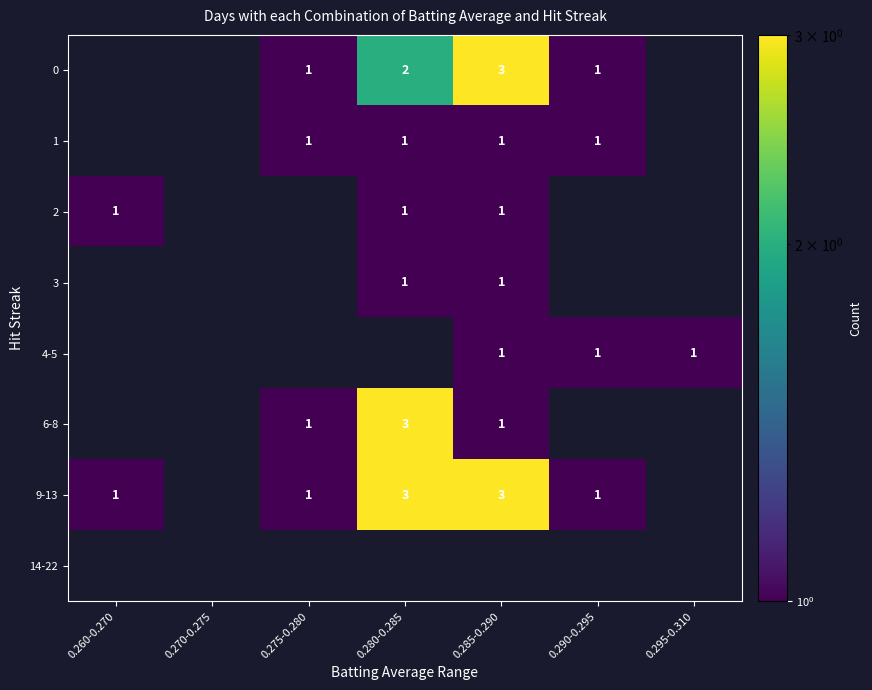

The value of 9-13 at 0.285-0.290 is 5. True or false?

False